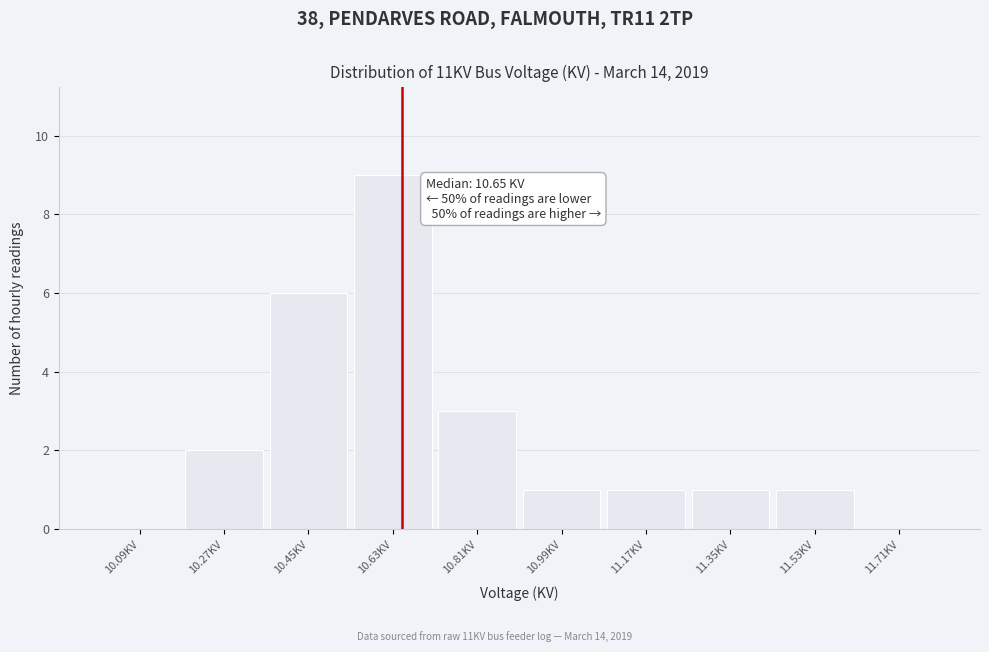

Over which range of the x-axis is the bar tallest?

10.54 to 10.72